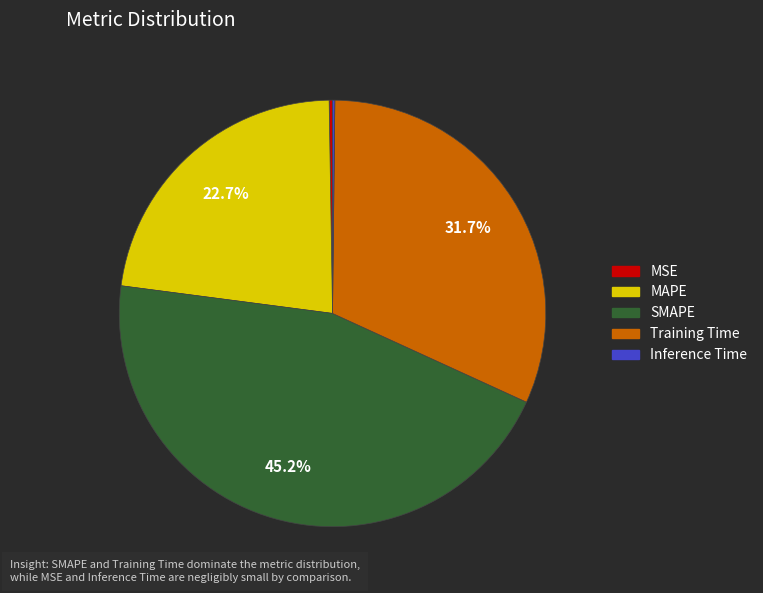

To the nearest percent, what percentage of the pie is SMAPE?

45%